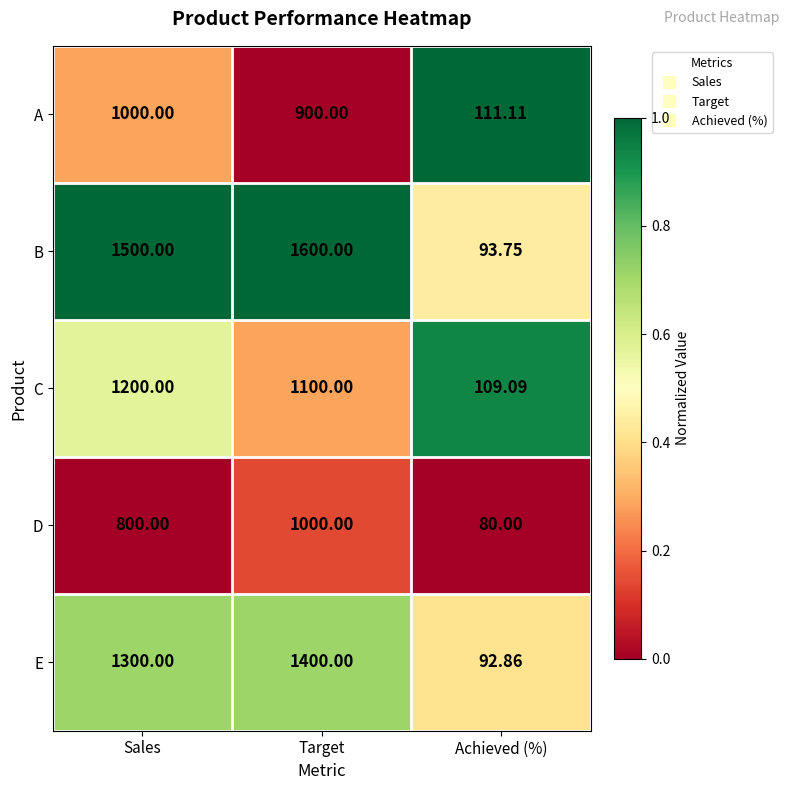

What is the greatest value displayed?

1600.0